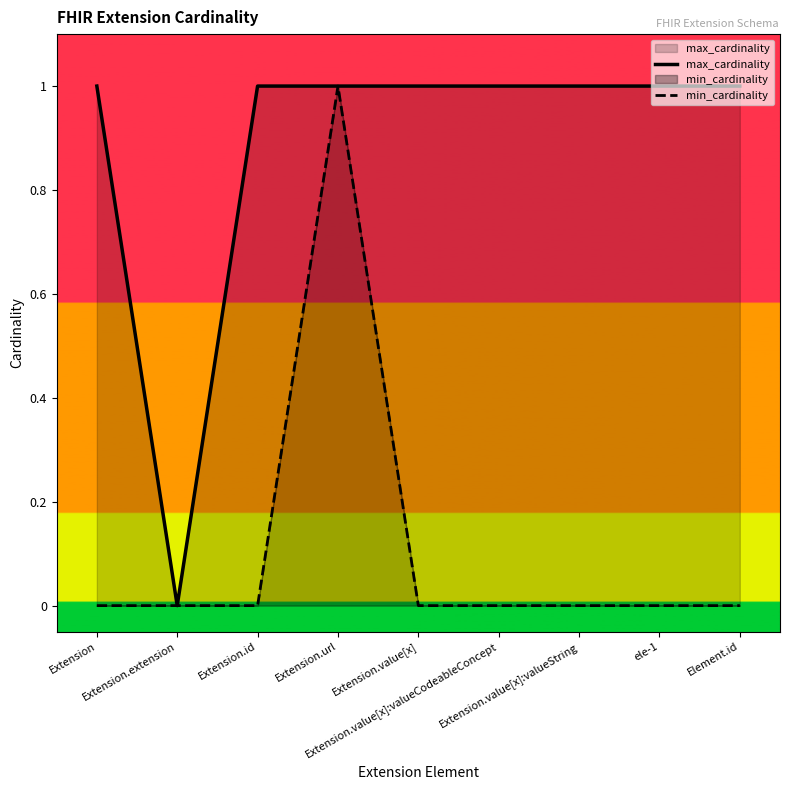

What are all the series names shown in the legend?

max_cardinality, min_cardinality